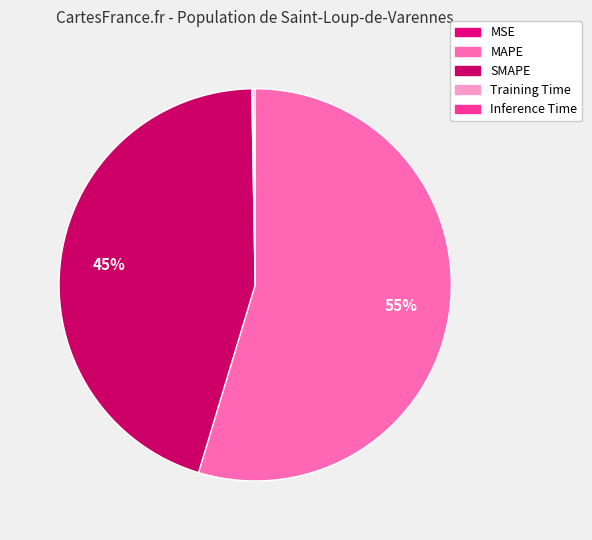

To the nearest percent, what percentage of the pie is MAPE?

55%